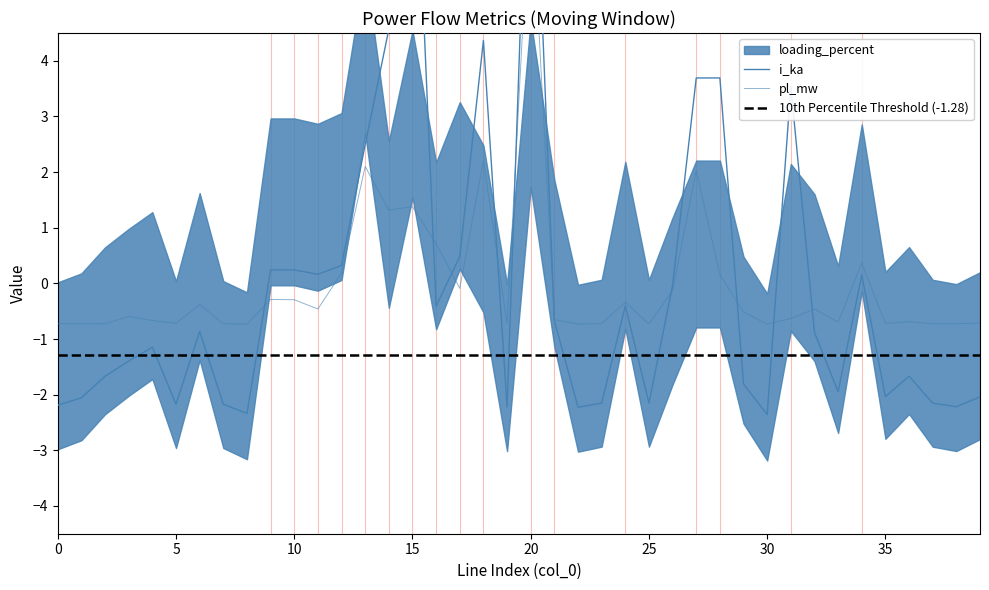

What is the total value across all series at 22?

-3.0